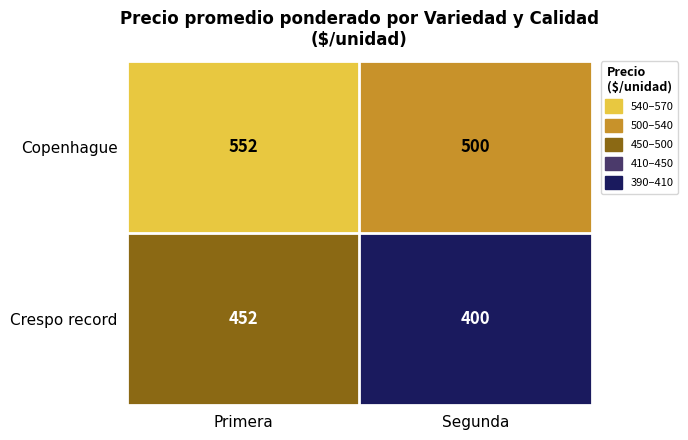

Rank the series at Segunda from lowest to highest value.

Crespo record, Copenhague